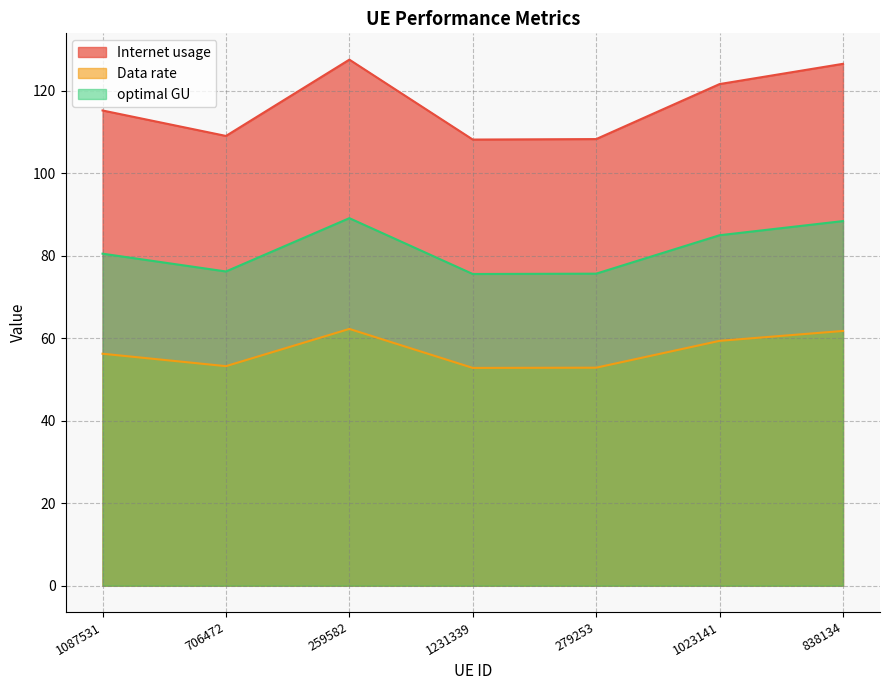

What is the total value across all series at 1087531?

252.1